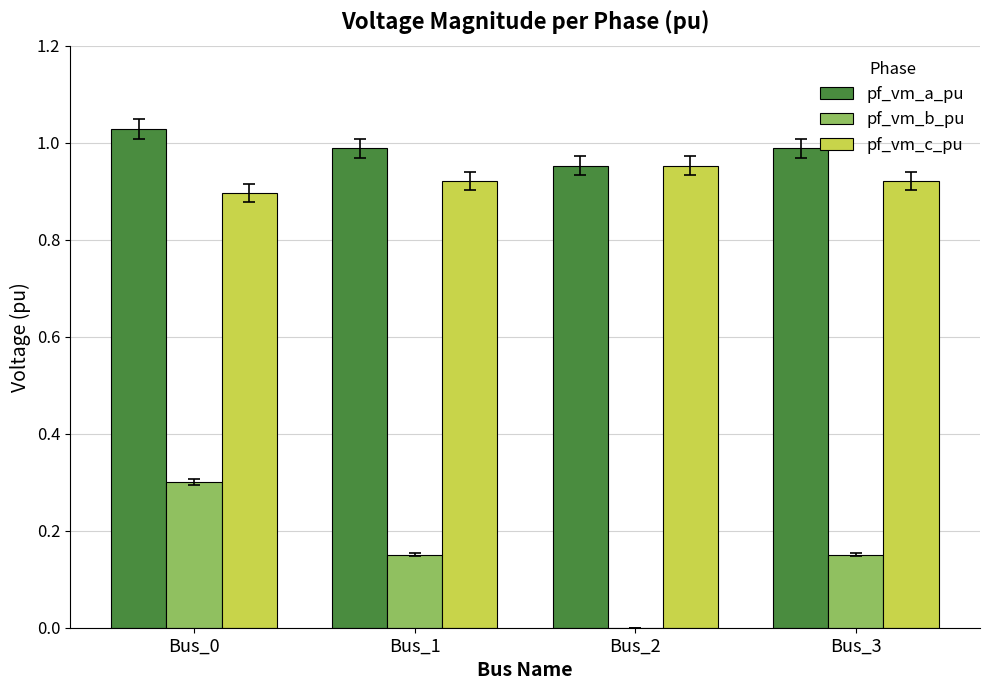

At which label is pf_vm_c_pu closest to 0?

Bus_0